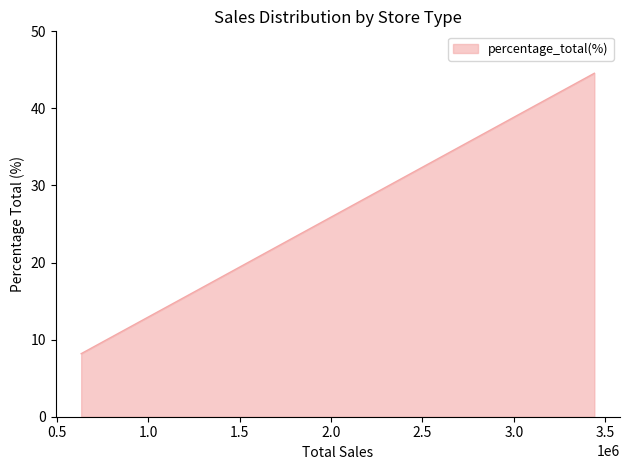

Rank the categories by value from lowest to highest.

Outlet, Mall Kiosk, Super Store, Web Portal, Local